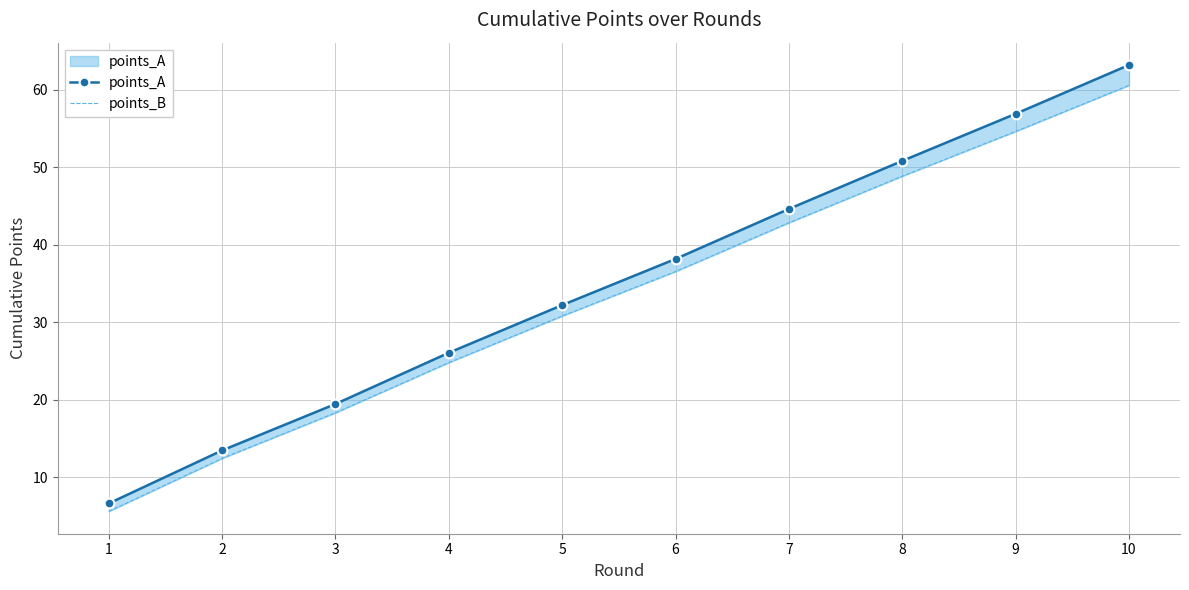

How many values in the points_B series are below 36?

5